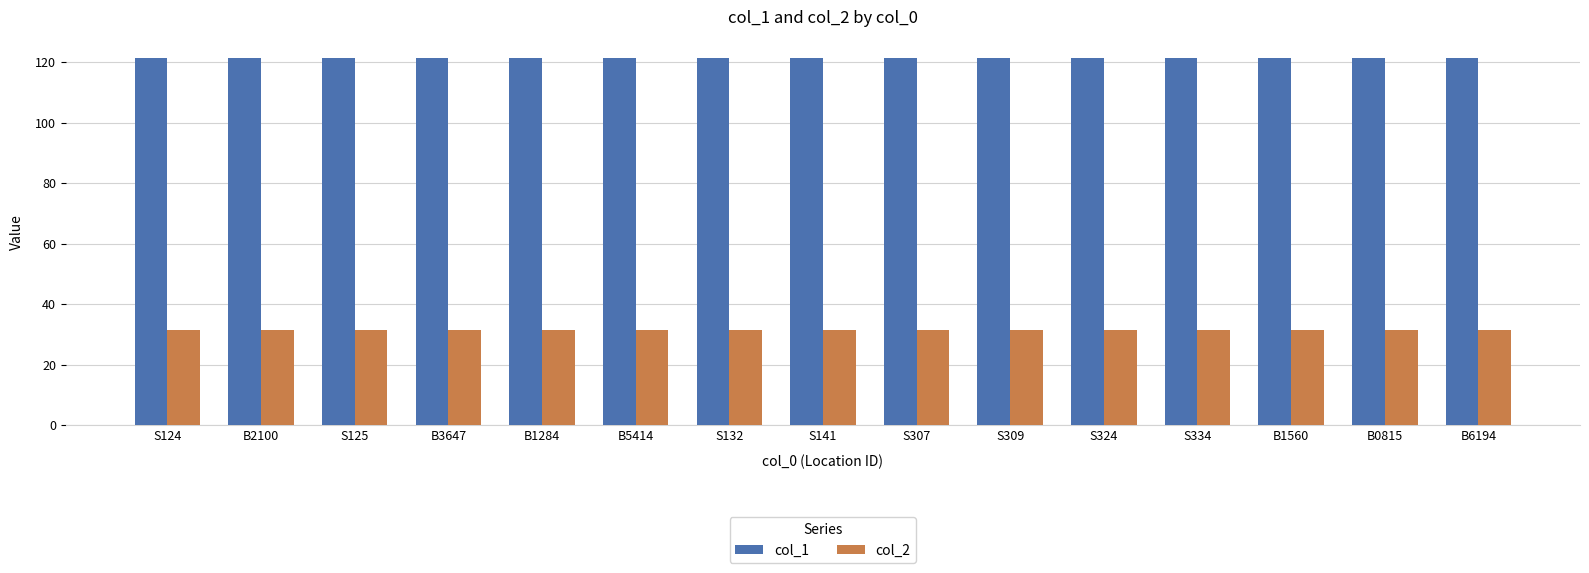

The value of col_2 at B1284 is 44.3. True or false?

False